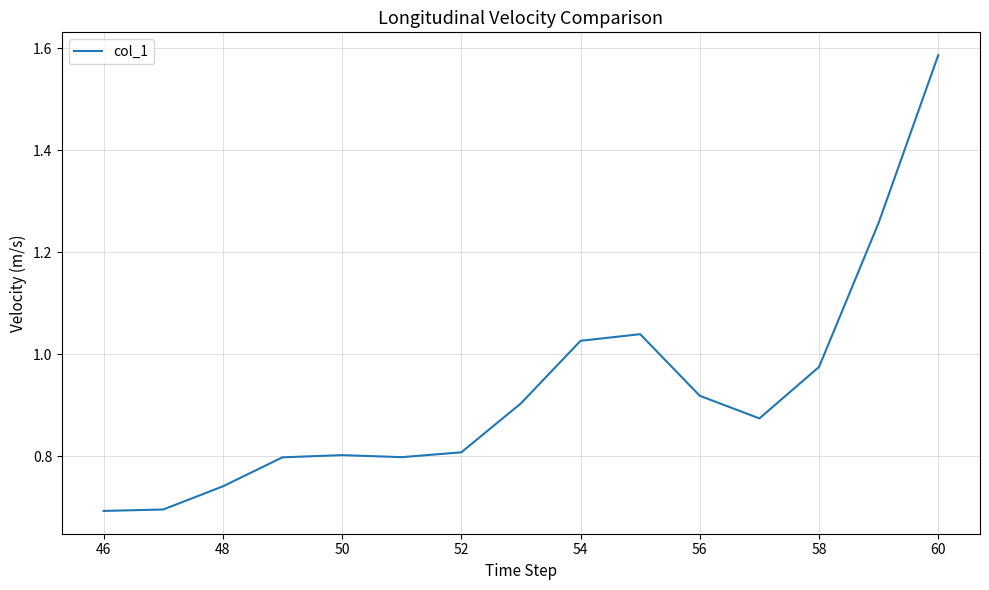

Does the chart have visible grid lines?

Yes